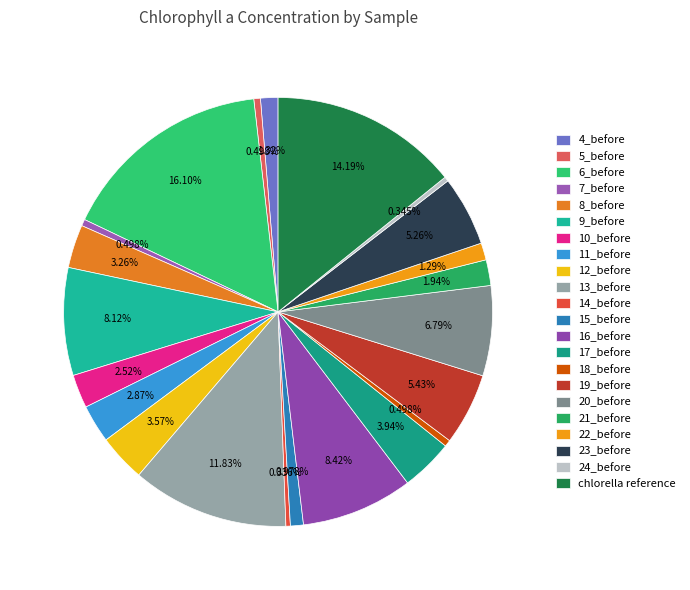

What percentage is the 16_before slice, to the nearest percent?

8%